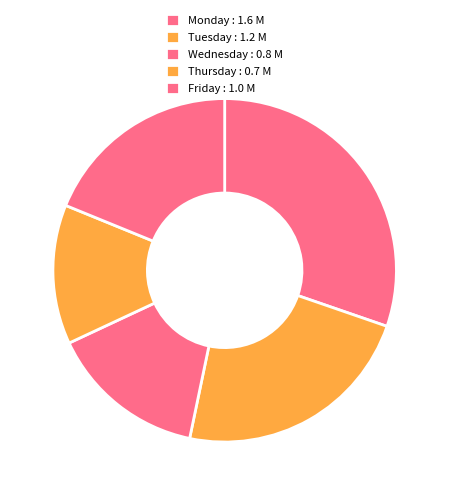

Does Wednesday represent more than half of the total?

No